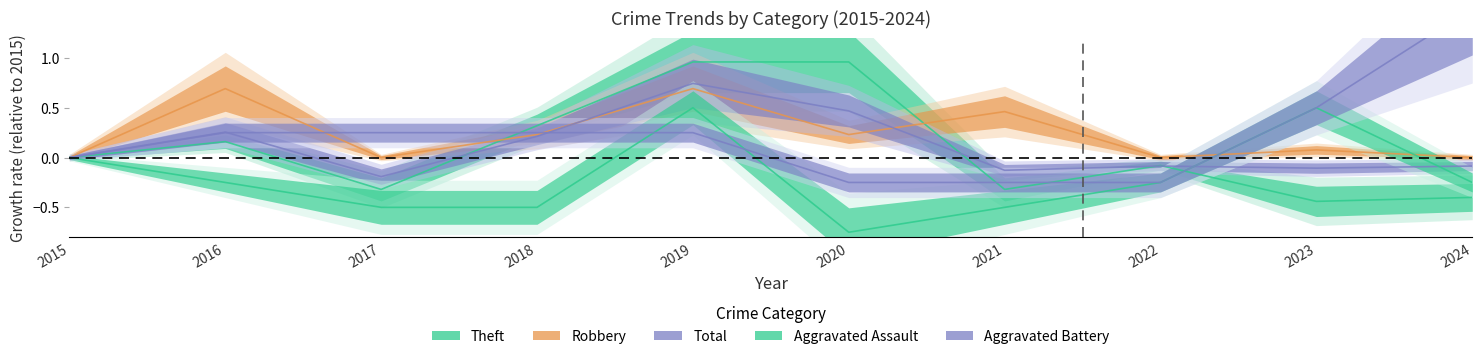

Count the number of data series in this chart.

5